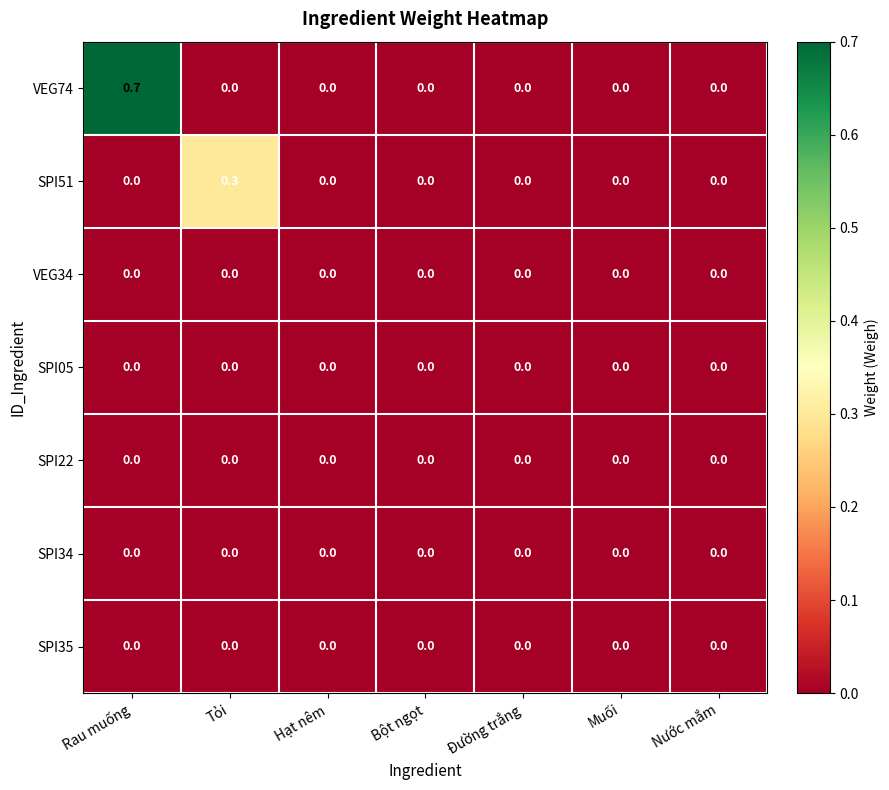

The value of VEG34 at Nước mắm is 0.0. True or false?

True